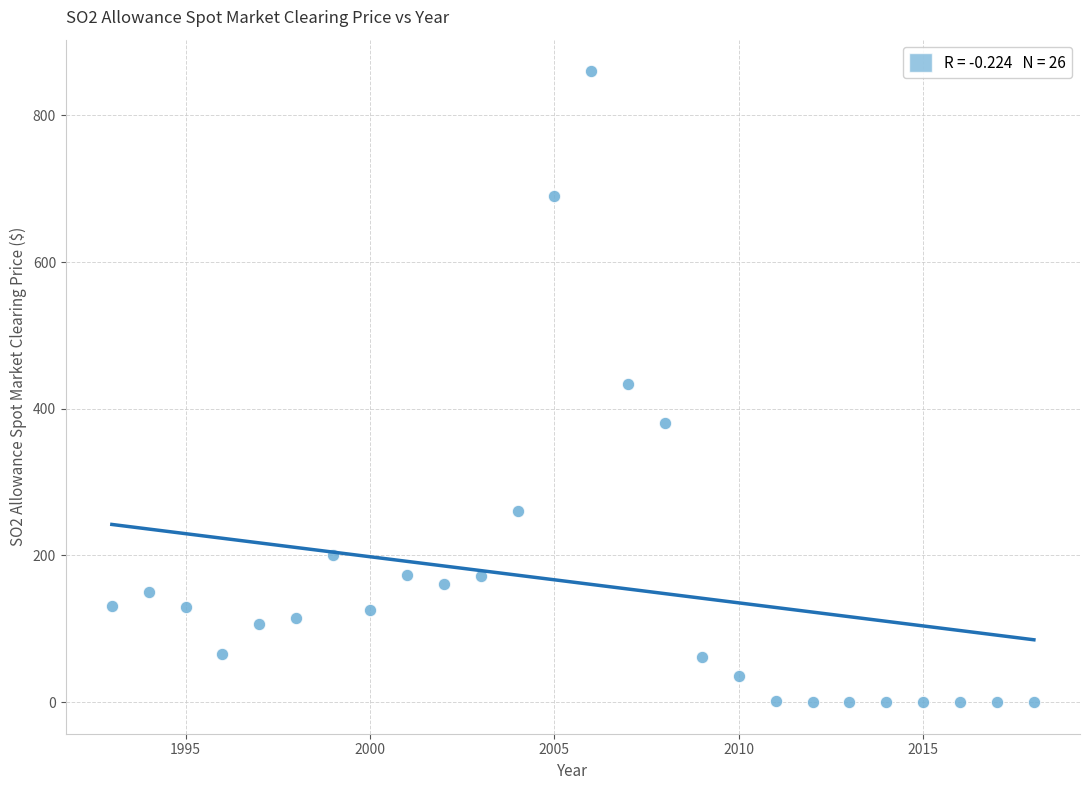

What is the range of Y values (max minus min)?

860.0